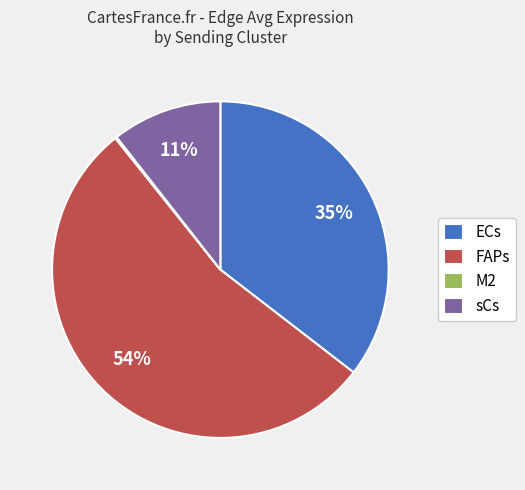

What percentage is the sCs slice, to the nearest percent?

11%